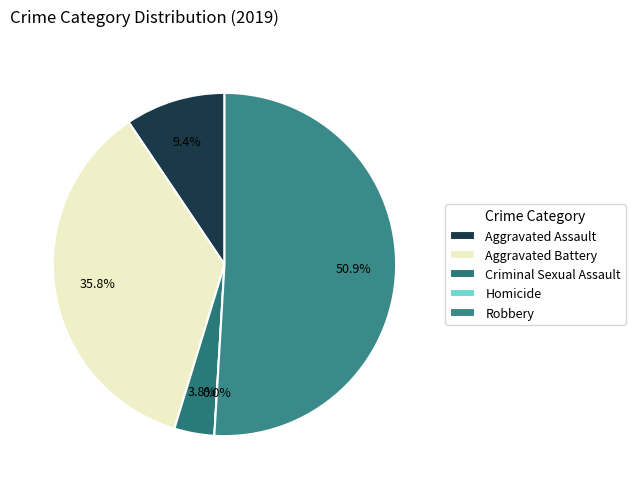

Do Criminal Sexual Assault and Homicide together represent more than half of the pie?

No